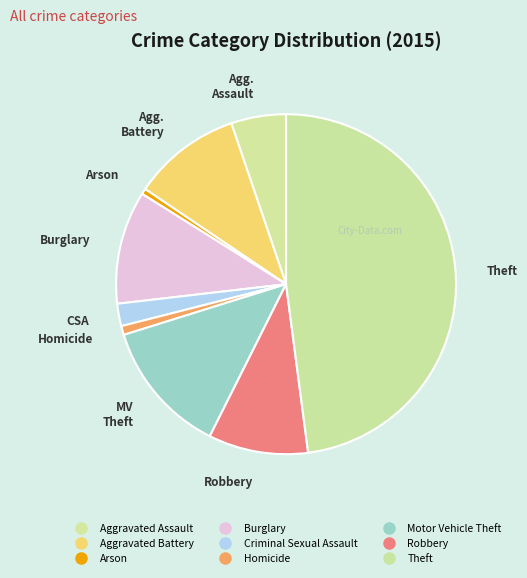

What is the change in value from Aggravated Battery to Theft?

+353